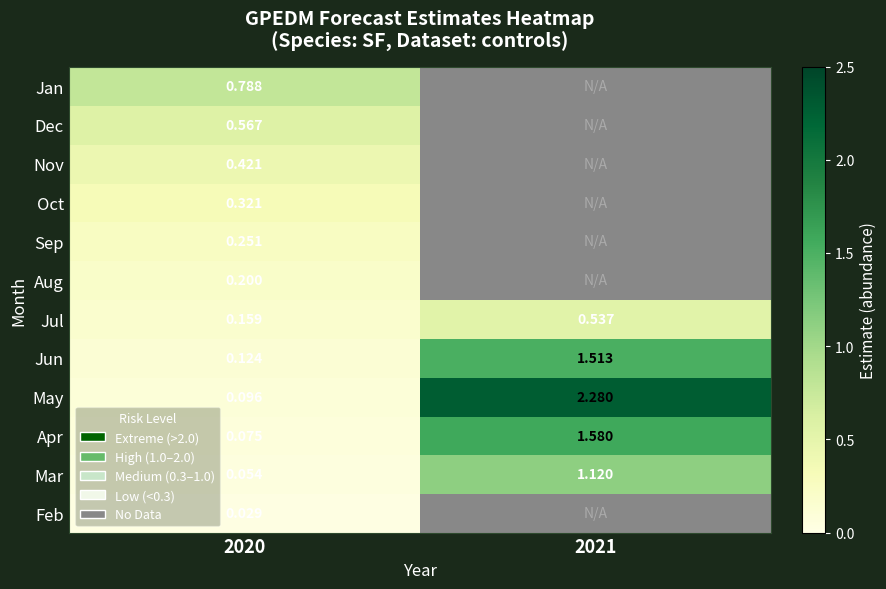

List the series in order of their peak value, lowest first.

Feb, Aug, Sep, Oct, Nov, Jul, Dec, Jan, Mar, Jun, Apr, May